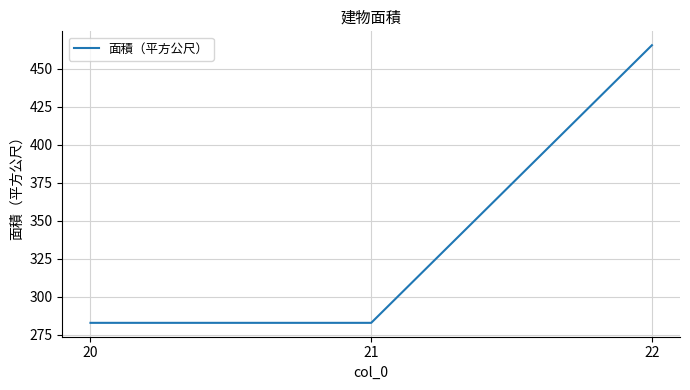

What is the change in value from 21 to 22?

+182.7